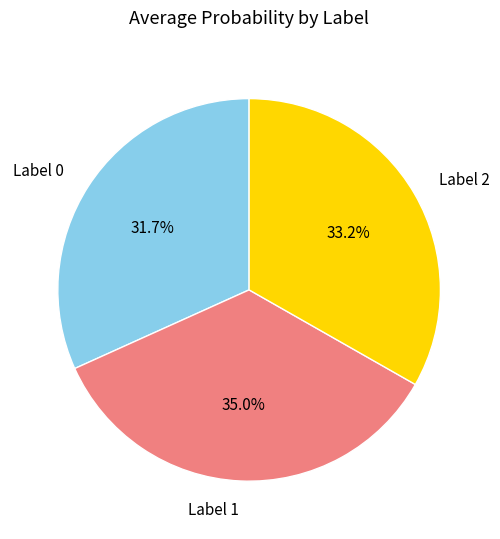

To the nearest percent, what is the average slice percentage?

33%